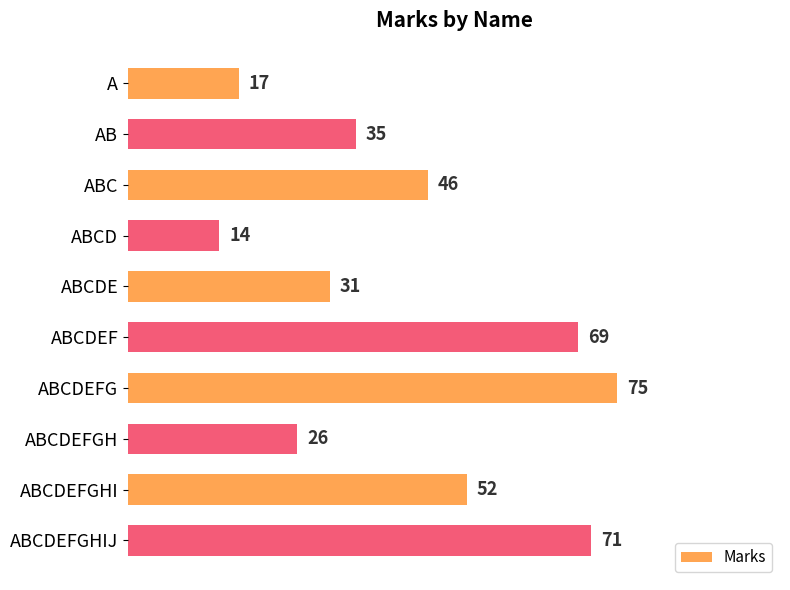

Where is the data nearest to the value 44?

ABC